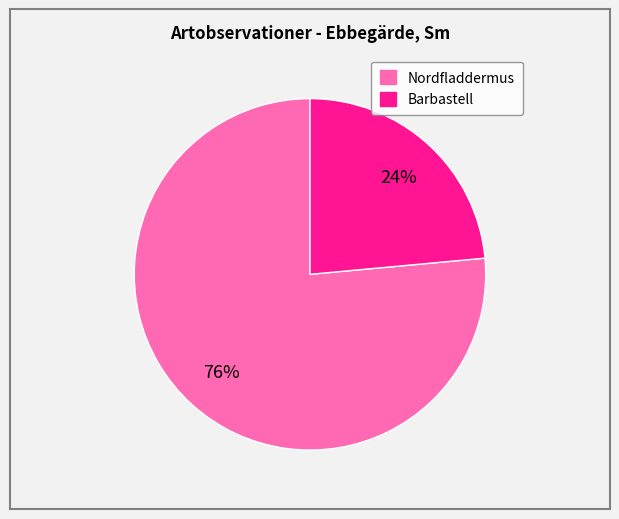

The Barbastell slice represents 24% of the pie. True or false?

True